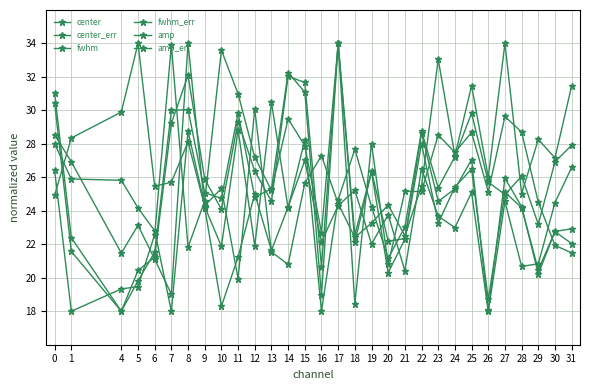

How many data points does each series have?

30